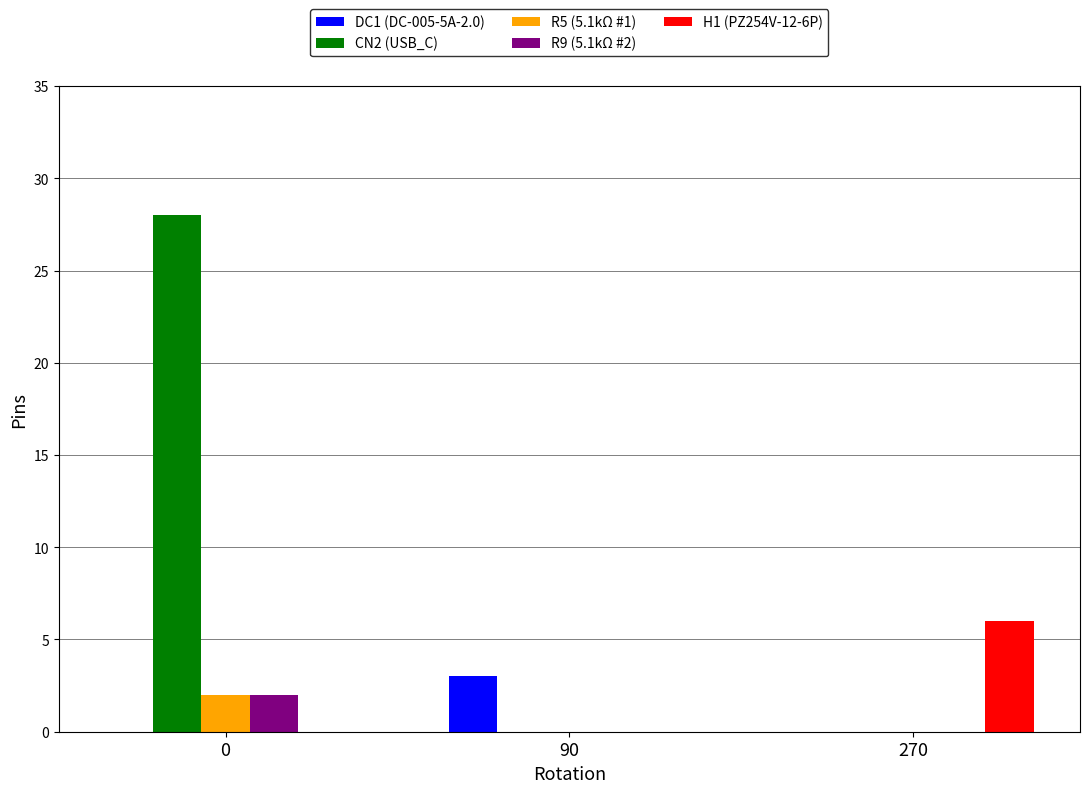

True or false: H1 (PZ254V-12-6P) has a value of -3 at 0.

False